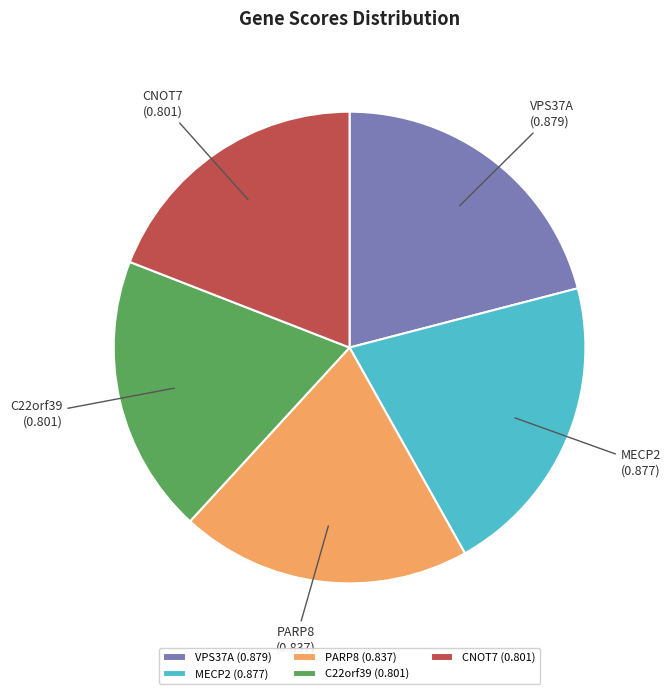

Is MECP2 the majority of the pie?

No